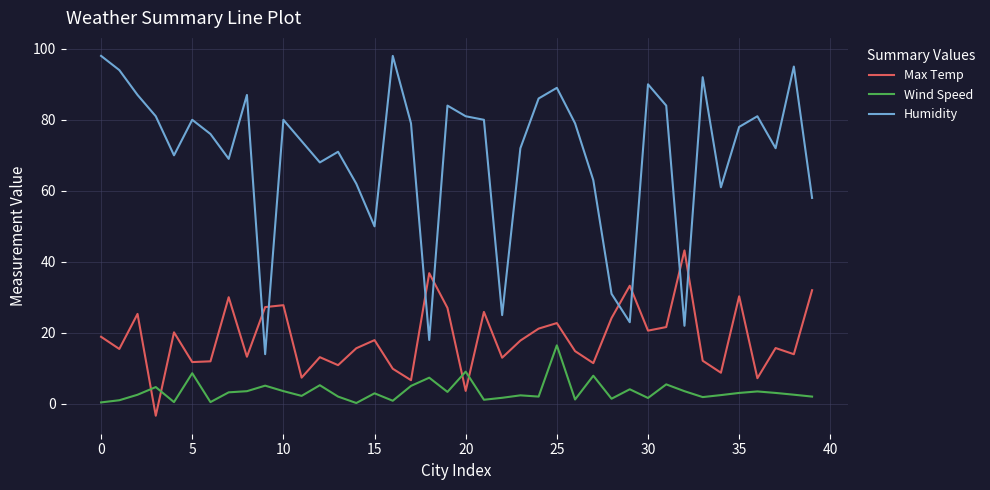

List the series in order of their overall mean, highest first.

Humidity, Max Temp, Wind Speed